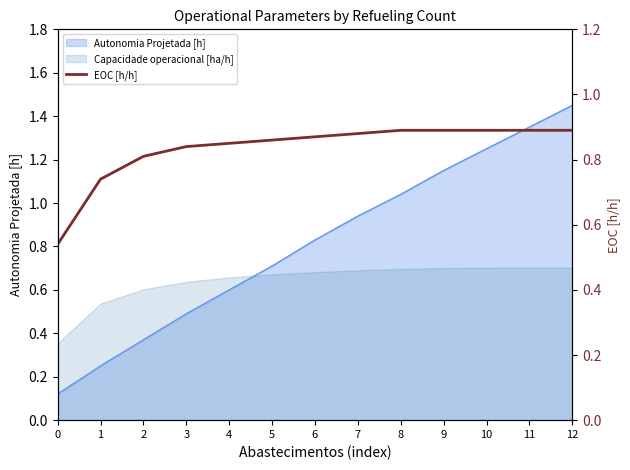

What is the maximum value shown in the chart?

0.9